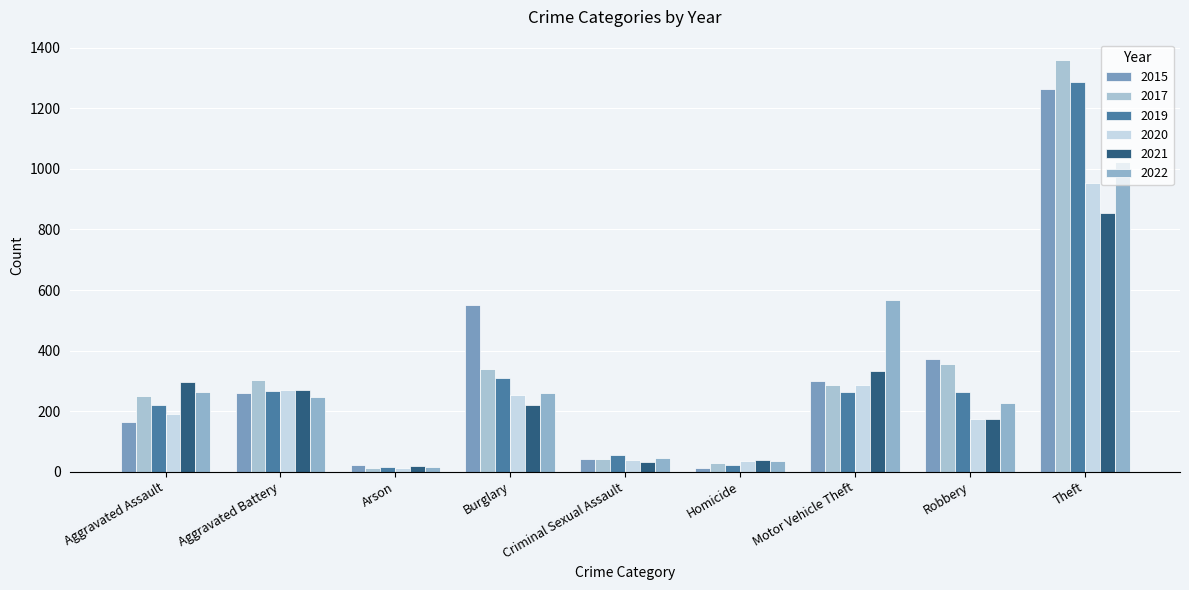

What are all the series names shown in the legend?

2015, 2017, 2019, 2020, 2021, 2022